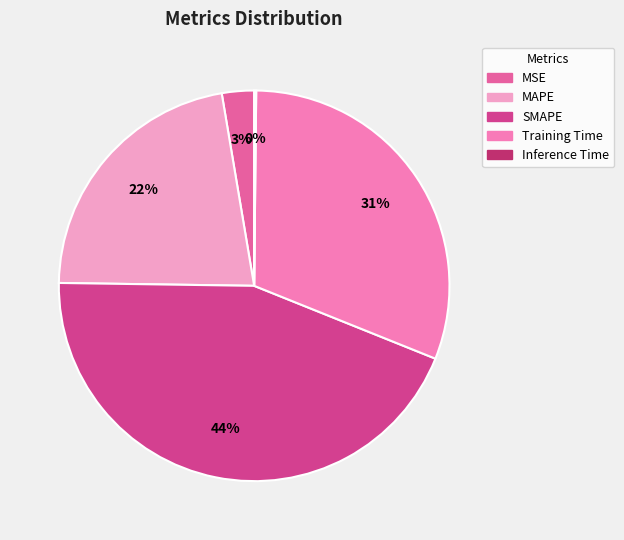

How much of the chart is everything except MAPE?

77.9%